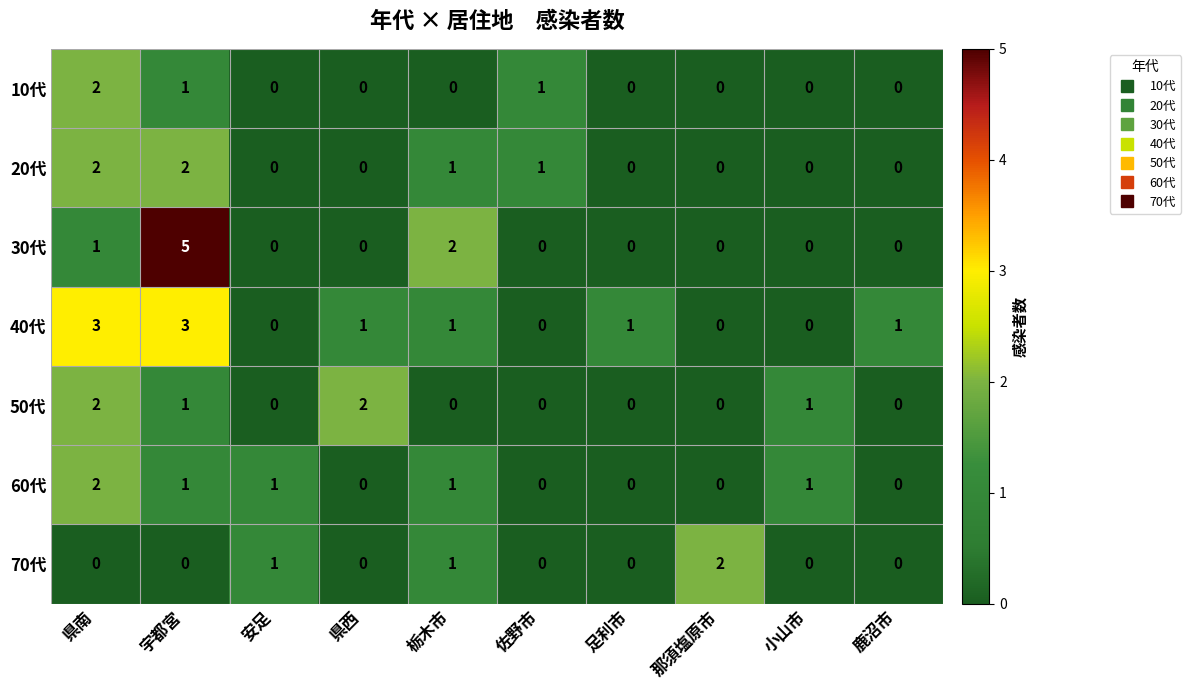

How many 40代 values are between 0 and 1?

8